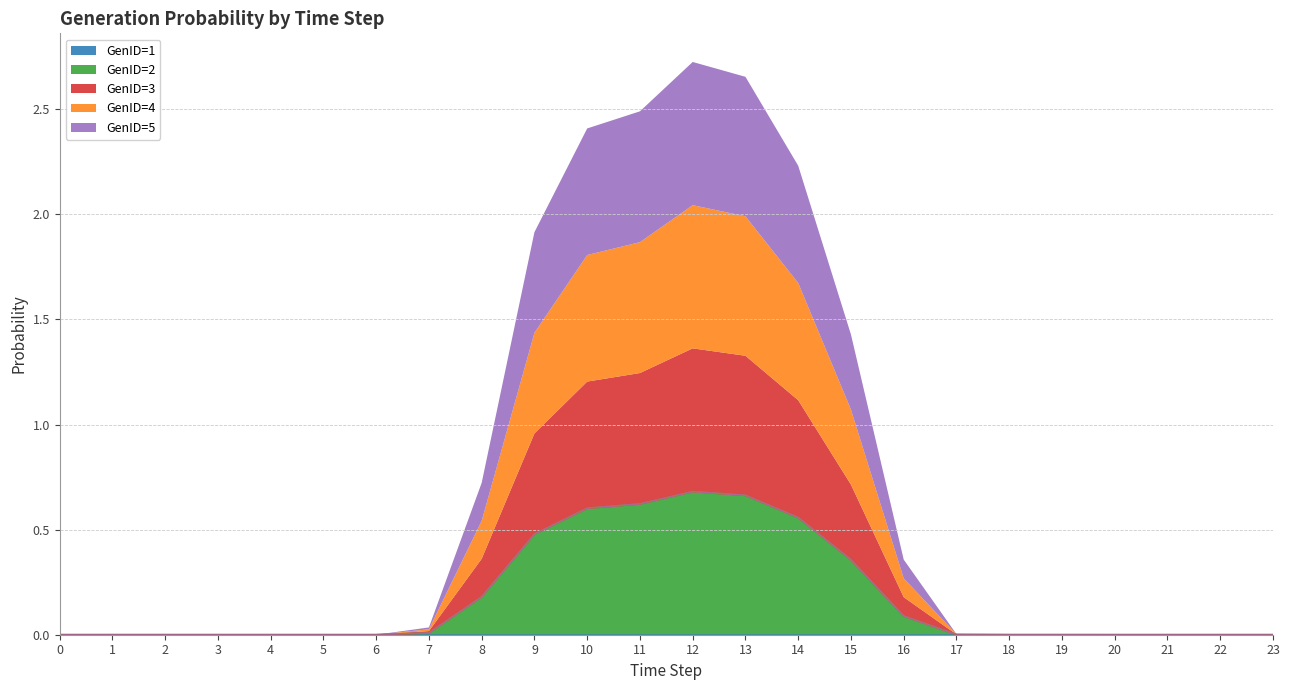

What is the average value of the GenID=3 series?

0.2